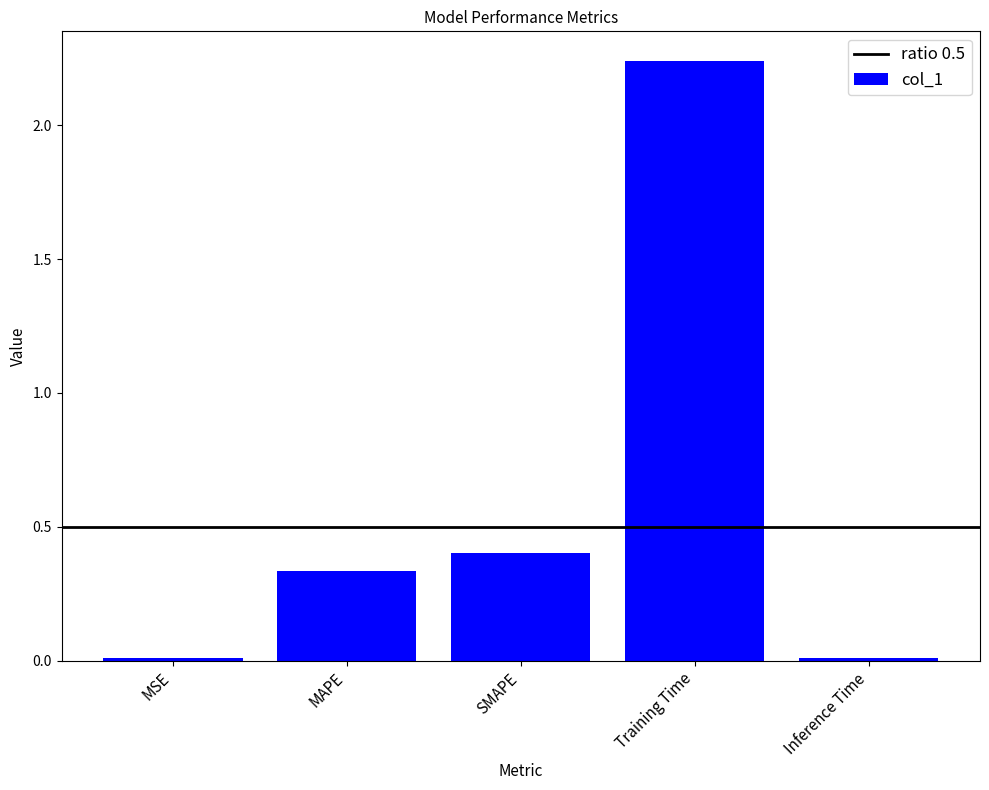

What is the sum of all values?

3.0